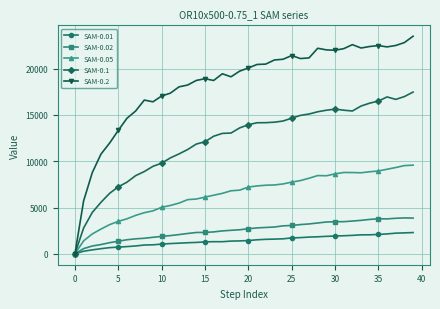

Rank the series by their maximum value, from lowest to highest.

SAM-0.01, SAM-0.02, SAM-0.05, SAM-0.1, SAM-0.2